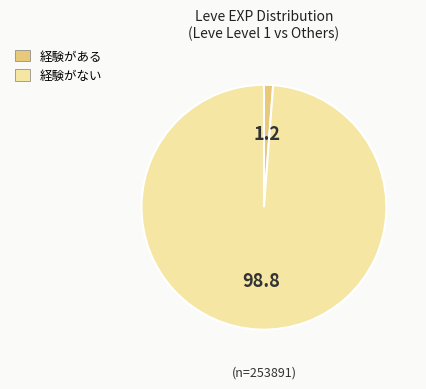

Is there any slice that represents more than half of the pie?

Yes